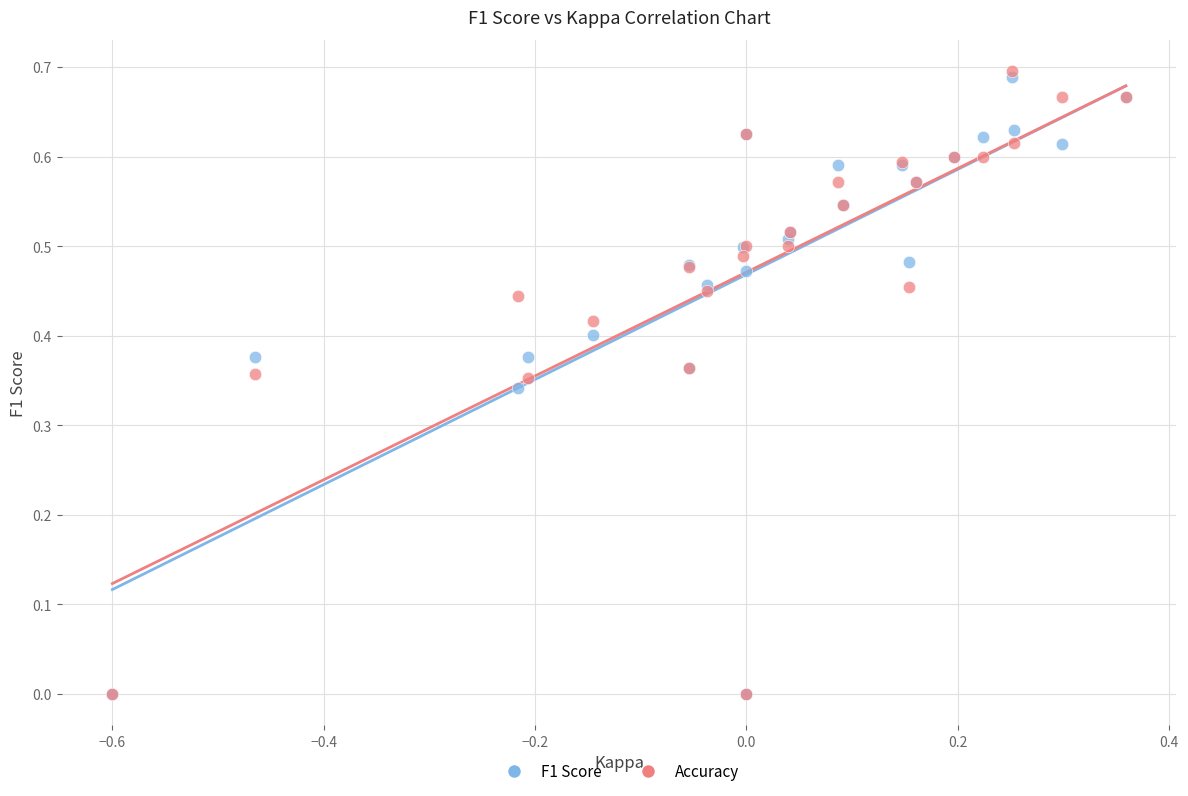

What are all the series names shown in the legend?

F1 Score, Accuracy